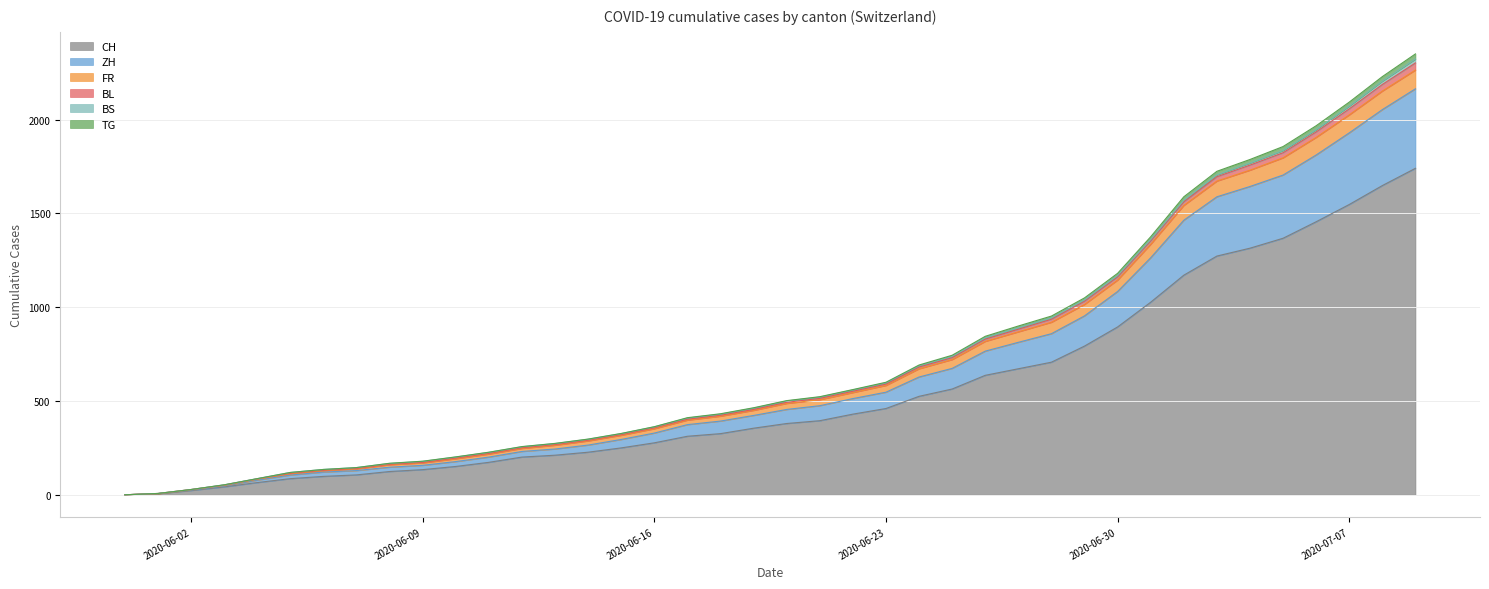

True or false: BL and CH cross at least once.

False